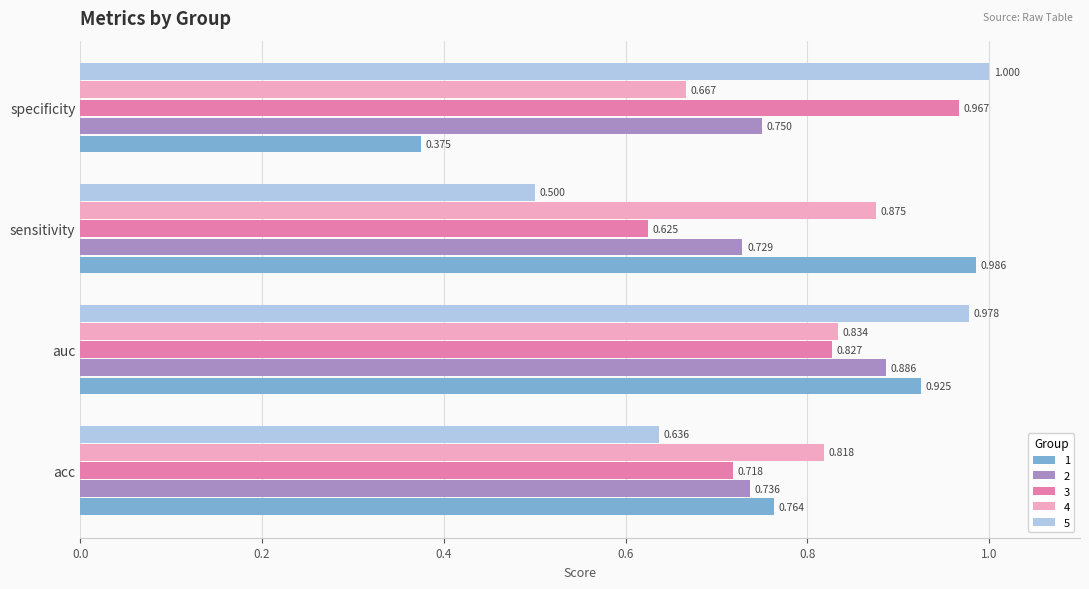

Rank the categories by 2 value from lowest to highest.

sensitivity, acc, specificity, auc